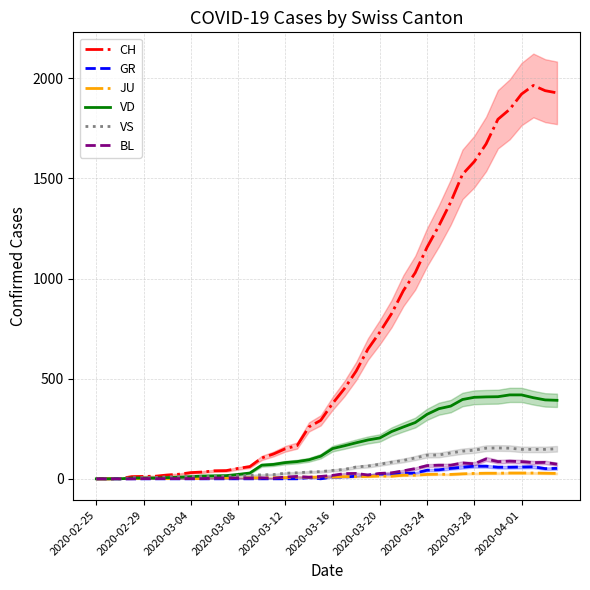

True or false: VS and CH cross at least once.

False